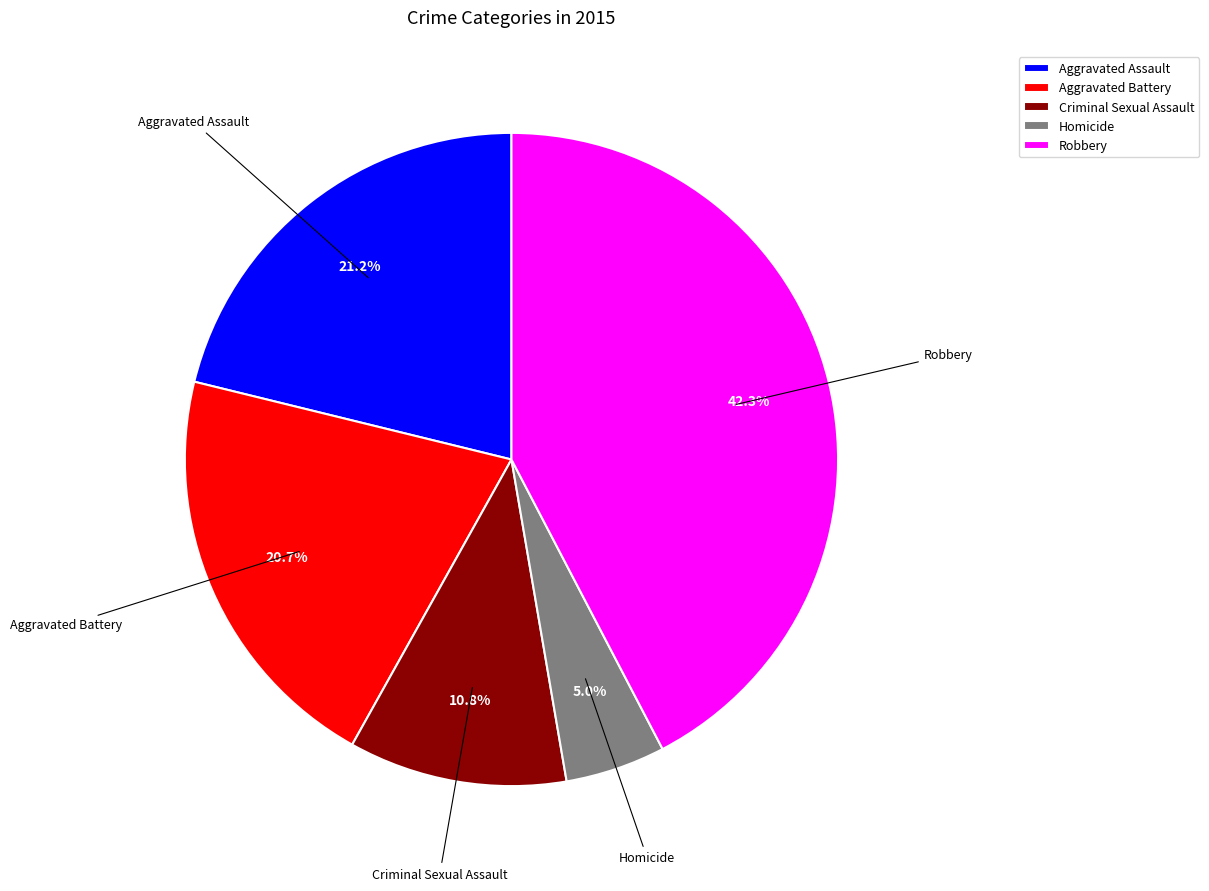

Which slice is the smallest?

Homicide